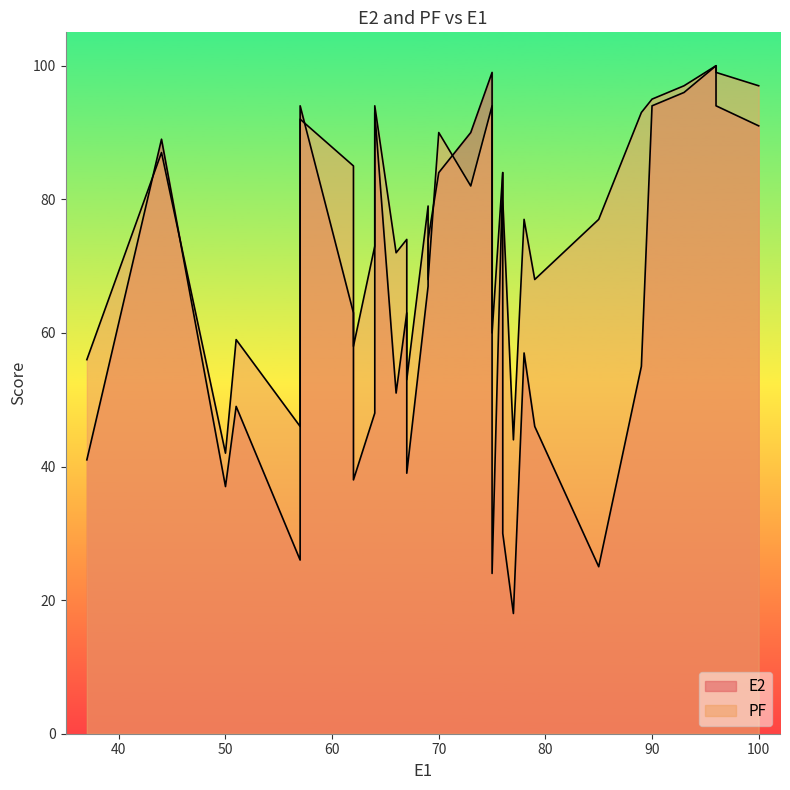

Reading right to left, what are all the values shown in this chart?

E2: 50=37	77=18	57=26	62=38	75=24	67=39	37=41	51=49	69=74	79=46	66=51	64=48	67=63	85=25	78=57	69=67	76=30	73=90	76=84	62=63	44=89	70=84	57=94	89=55	64=93	75=99	75=83	90=94	93=96	100=91	96=94	96=100
PF: 50=42	77=44	57=46	62=58	75=60	67=53	37=56	51=59	69=68	79=68	66=72	64=73	67=74	85=77	78=77	69=79	76=80	73=82	76=84	62=85	44=87	70=90	57=92	89=93	64=94	75=94	75=94	90=95	93=97	100=97	96=99	96=100